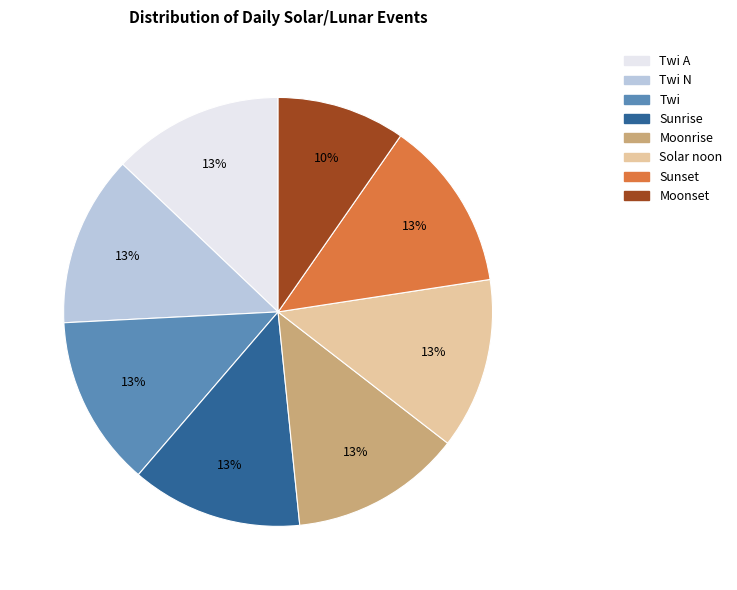

Is the sum of Twi A and Sunrise greater than half?

No